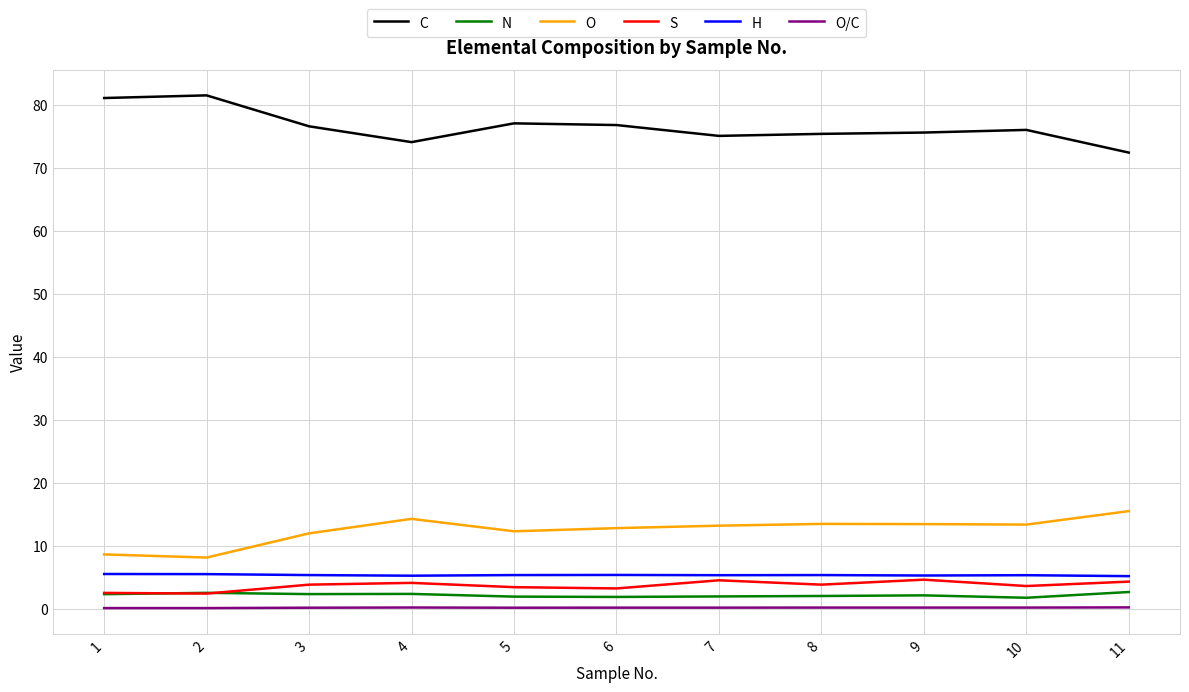

What are all the series names shown in the legend?

C, N, O, S, H, O/C